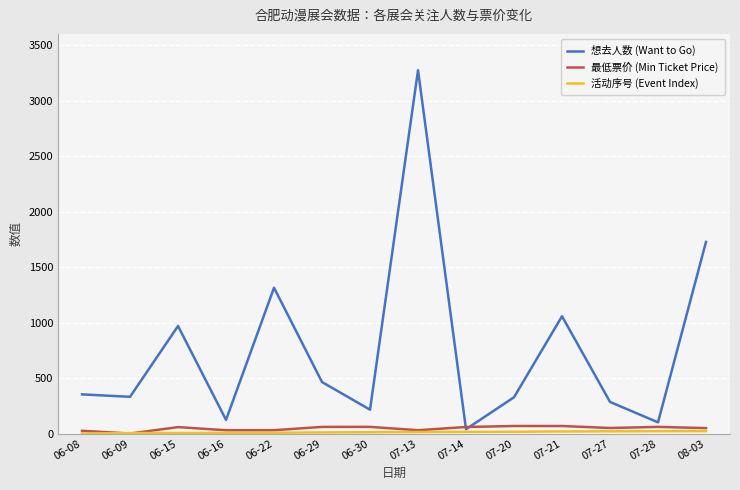

True or false: 想去人数 (Want to Go) has a value of 1314.0 at 06-22.

True